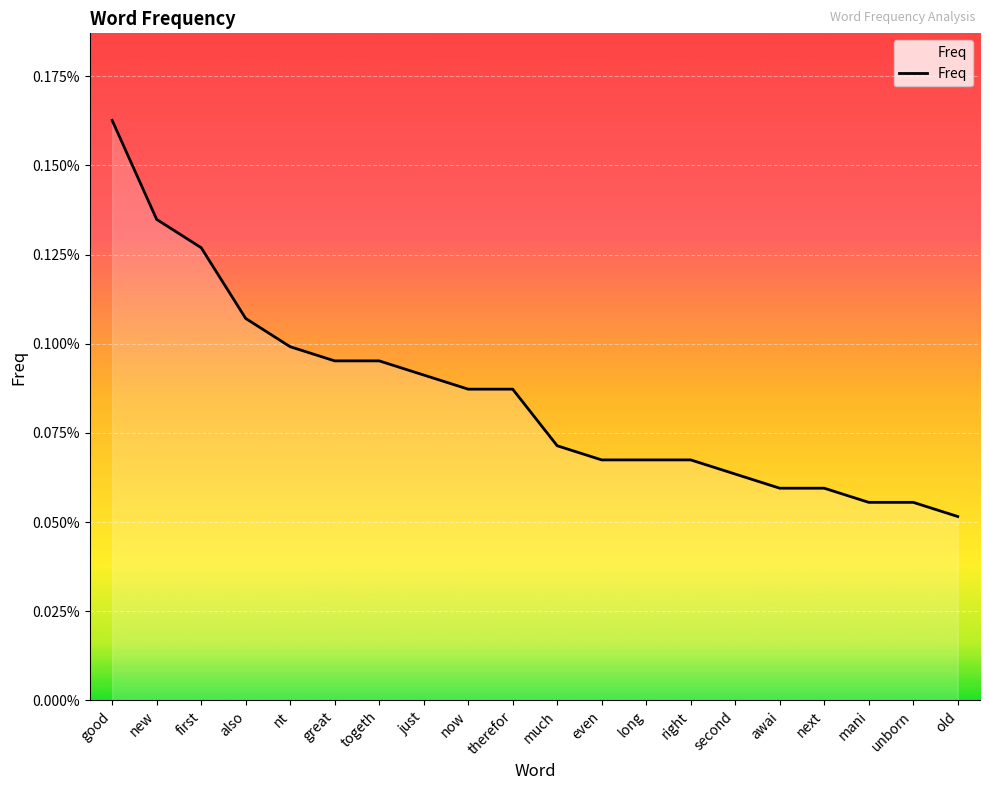

True or false: the data shows 0.0 at second.

False